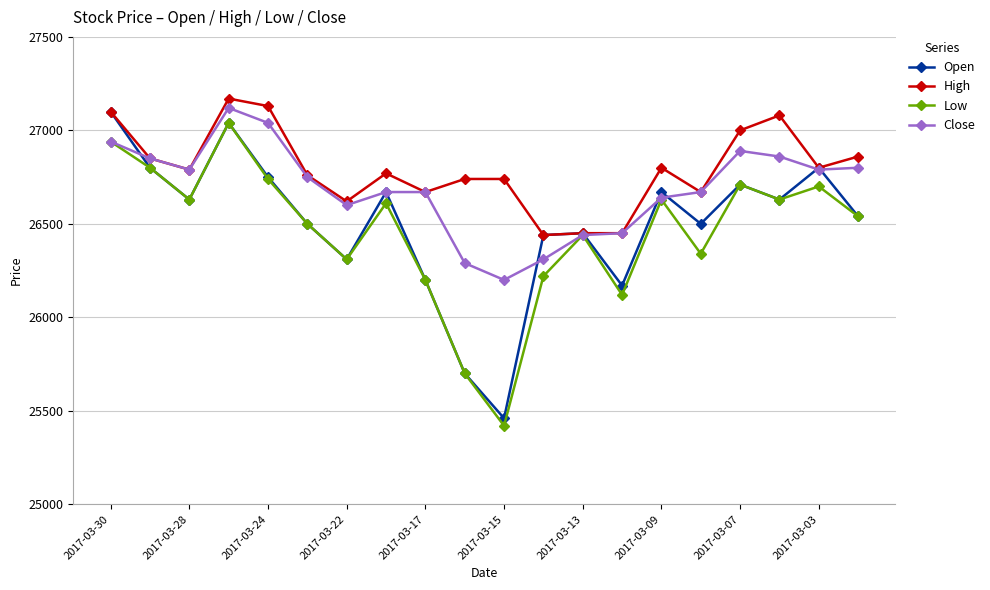

Reading left to right, extract all data points from this chart.

Open: 27100	26800	26630	27040	26750	26500	26310	26670	26200	25700	25460	26440	26450	26170	26670	26500	26710	26630	26800	26540
High: 27100	26850	26790	27170	27130	26760	26620	26770	26670	26740	26740	26440	26450	26450	26800	26670	27000	27080	26800	26860
Low: 26940	26800	26630	27040	26740	26500	26310	26610	26200	25700	25420	26220	26440	26120	26630	26340	26710	26630	26700	26540
Close: 26940	26850	26790	27120	27040	26750	26600	26670	26670	26290	26200	26310	26440	26450	26640	26670	26890	26860	26790	26800